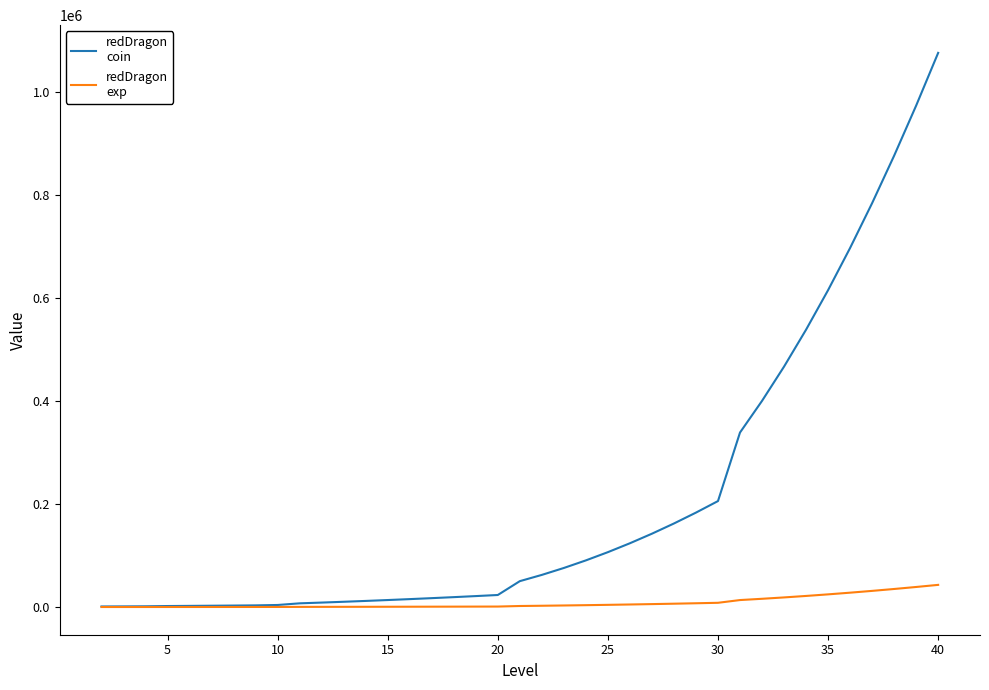

What is the maximum value shown in the chart?

1076200